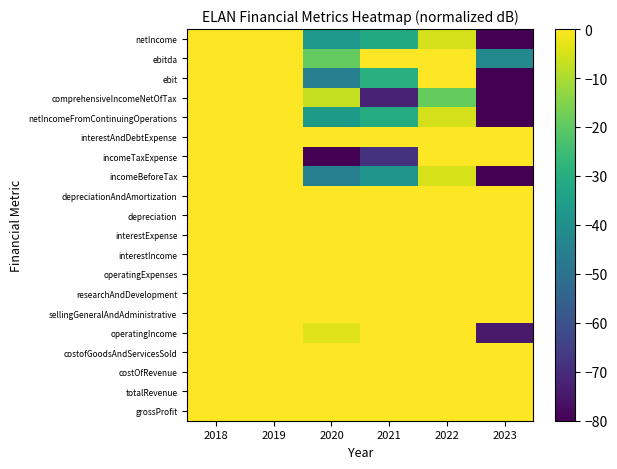

Reading left to right, list all the values displayed in this chart.

grossProfit: 2018=0.0	2019=0.0	2020=0.0	2021=0.0	2022=0.0	2023=0.0
totalRevenue: 2018=0.0	2019=0.0	2020=0.0	2021=0.0	2022=0.0	2023=0.0
costOfRevenue: 2018=0.0	2019=0.0	2020=0.0	2021=0.0	2022=0.0	2023=0.0
costofGoodsAndServicesSold: 2018=0.0	2019=0.0	2020=0.0	2021=0.0	2022=0.0	2023=0.0
operatingIncome: 2018=0.0	2019=0.0	2020=-3.9	2021=0.0	2022=0.0	2023=-74.4
sellingGeneralAndAdministrative: 2018=0.0	2019=0.0	2020=0.0	2021=0.0	2022=0.0	2023=0.0
researchAndDevelopment: 2018=0.0	2019=0.0	2020=0.0	2021=0.0	2022=0.0	2023=0.0
operatingExpenses: 2018=0.0	2019=0.0	2020=0.0	2021=0.0	2022=0.0	2023=0.0
interestIncome: 2018=0.0	2019=0.0	2020=0.0	2021=0.0	2022=0.0	2023=0.0
interestExpense: 2018=0.0	2019=0.0	2020=0.0	2021=0.0	2022=0.0	2023=0.0
depreciation: 2018=0.0	2019=0.0	2020=0.0	2021=0.0	2022=0.0	2023=0.0
depreciationAndAmortization: 2018=0.0	2019=0.0	2020=0.0	2021=0.0	2022=0.0	2023=0.0
incomeBeforeTax: 2018=0.0	2019=0.0	2020=-45.3	2021=-38.2	2022=-4.8	2023=-80.0
incomeTaxExpense: 2018=0.0	2019=0.0	2020=-80.0	2021=-68.3	2022=0.0	2023=0.0
interestAndDebtExpense: 2018=0.0	2019=0.0	2020=0.0	2021=0.0	2022=0.0	2023=0.0
netIncomeFromContinuingOperations: 2018=0.0	2019=0.0	2020=-36.4	2021=-30.7	2022=-5.1	2023=-80.0
comprehensiveIncomeNetOfTax: 2018=0.0	2019=0.0	2020=-7.1	2021=-72.0	2022=-18.9	2023=-80.0
ebit: 2018=0.0	2019=0.0	2020=-45.9	2021=-29.2	2022=0.0	2023=-80.0
ebitda: 2018=0.0	2019=0.0	2020=-19.2	2021=0.0	2022=0.0	2023=-42.5
netIncome: 2018=0.0	2019=0.0	2020=-37.3	2021=-31.4	2022=-5.1	2023=-80.0